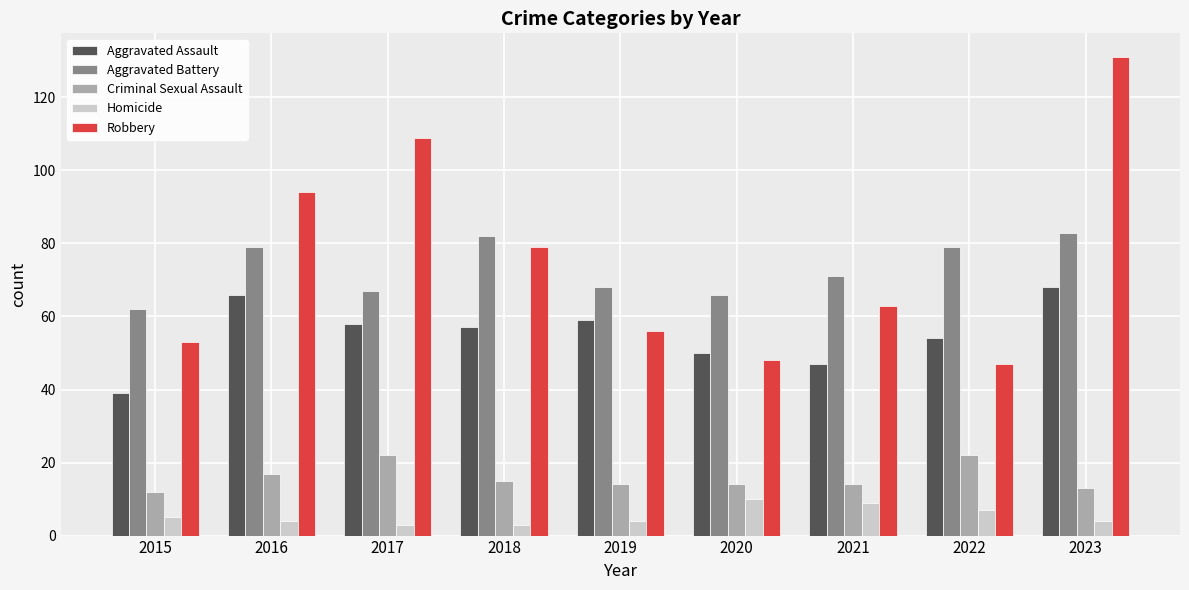

At which category does the chart reach its peak across all series?

2023